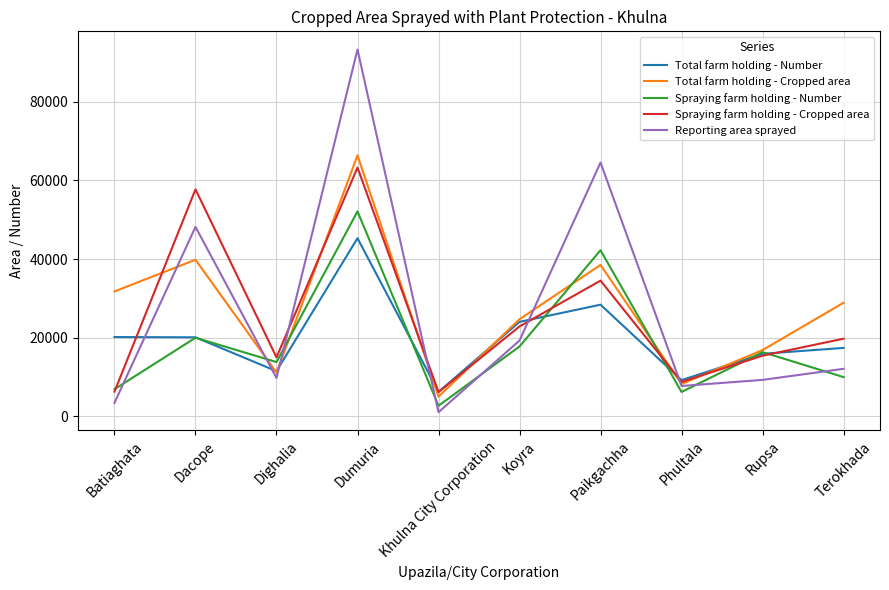

Rank the series by their maximum value, from highest to lowest.

Reporting area sprayed, Total farm holding - Cropped area, Spraying farm holding - Cropped area, Spraying farm holding - Number, Total farm holding - Number